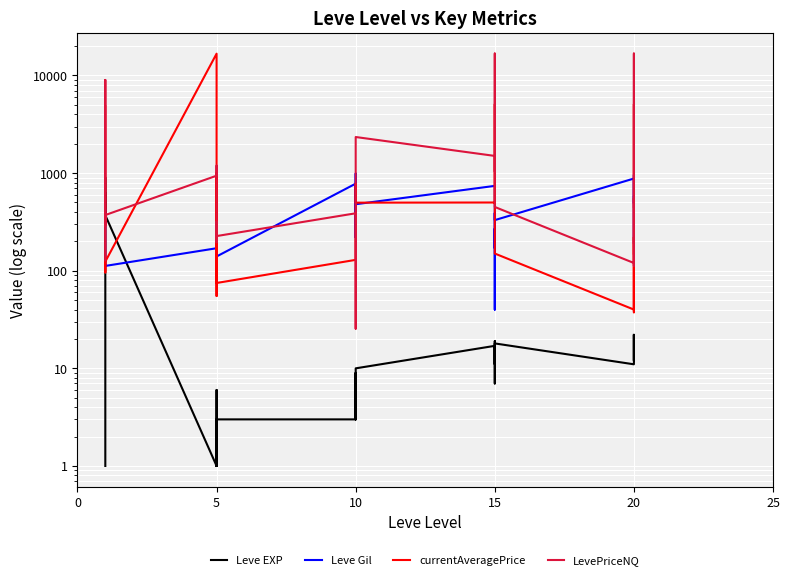

Which category has the lowest value across all series?

1